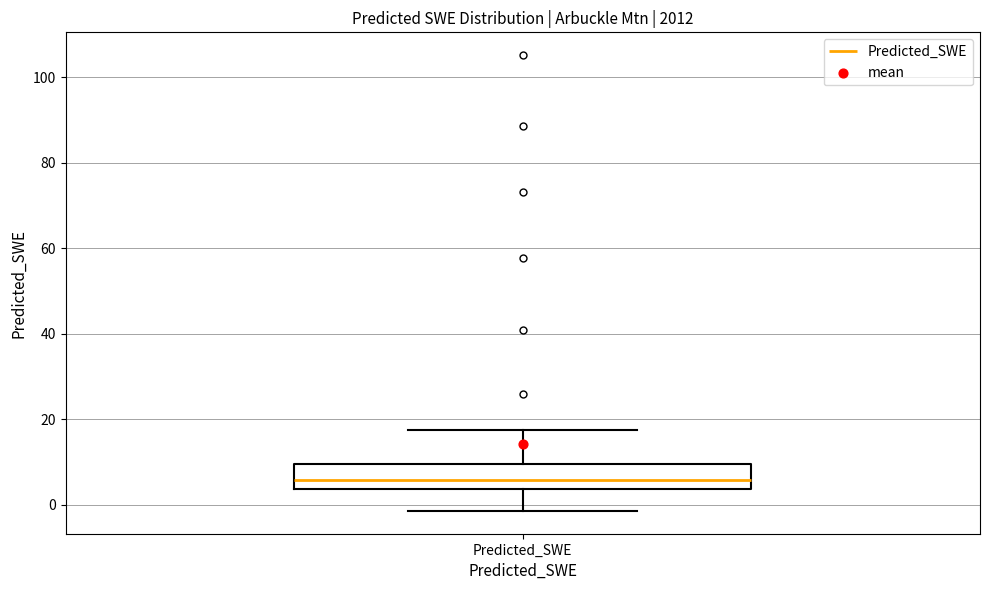

Read this box plot against the y-axis: the position of the median line, the range covered by the box, and the ends of both whiskers. The values are not printed on the chart, so give them approximately, as read against the axis.

median 6, box 4 to 10, whiskers -2 to 18